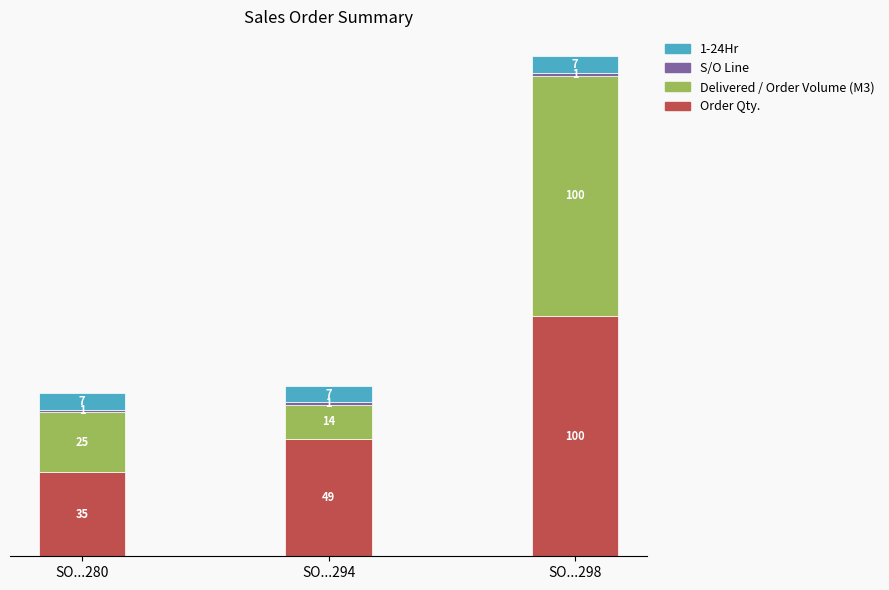

Is it true that Order Qty. equals 49 at SO...294?

True